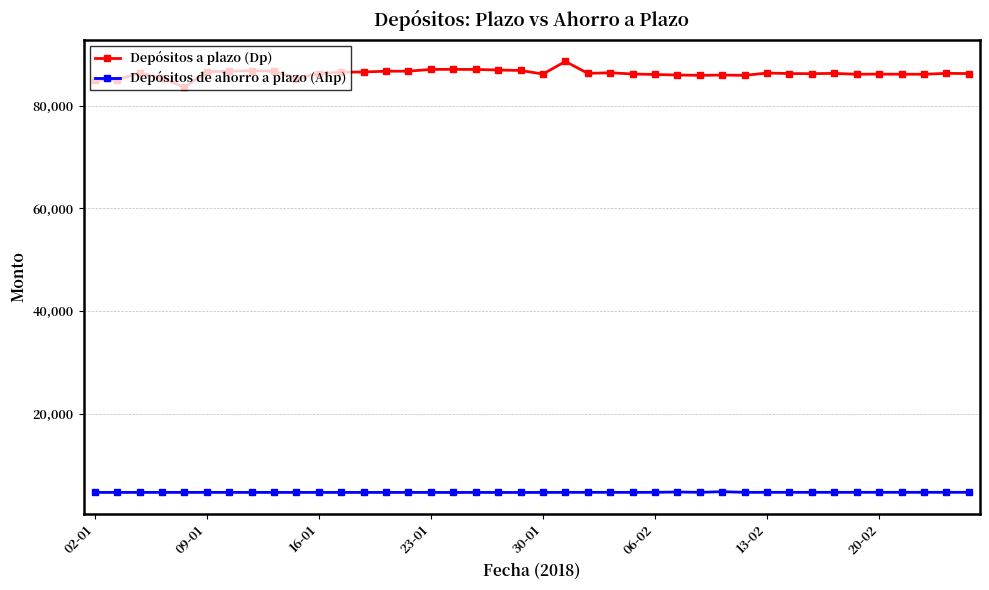

Which series has the largest range (max minus min)?

Depósitos a plazo (Dp)